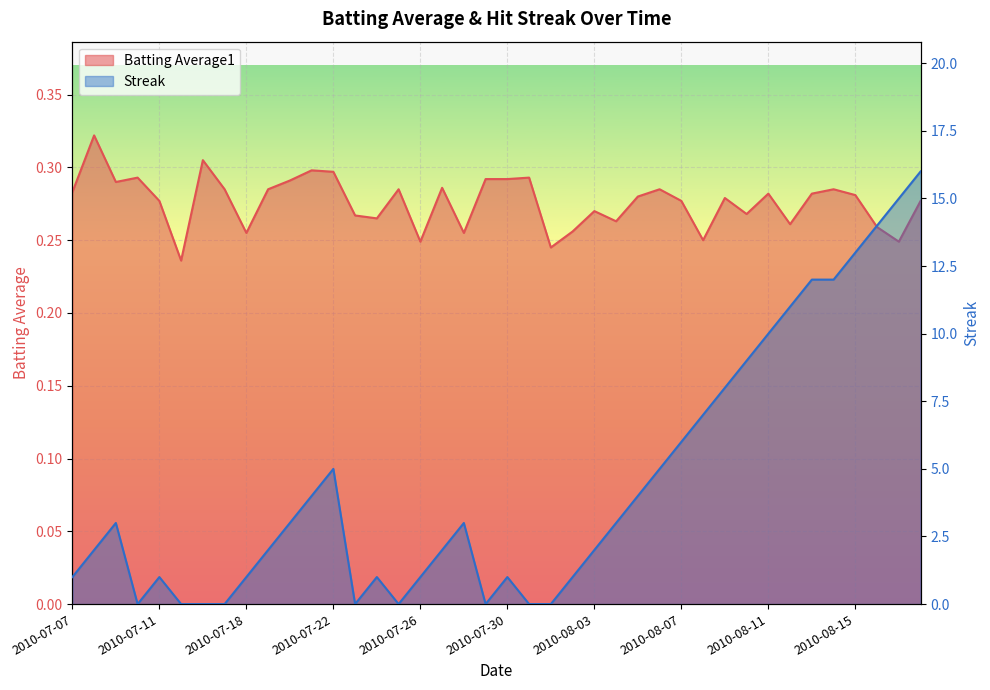

List the series in order of their overall mean, highest first.

Streak, Batting Average1